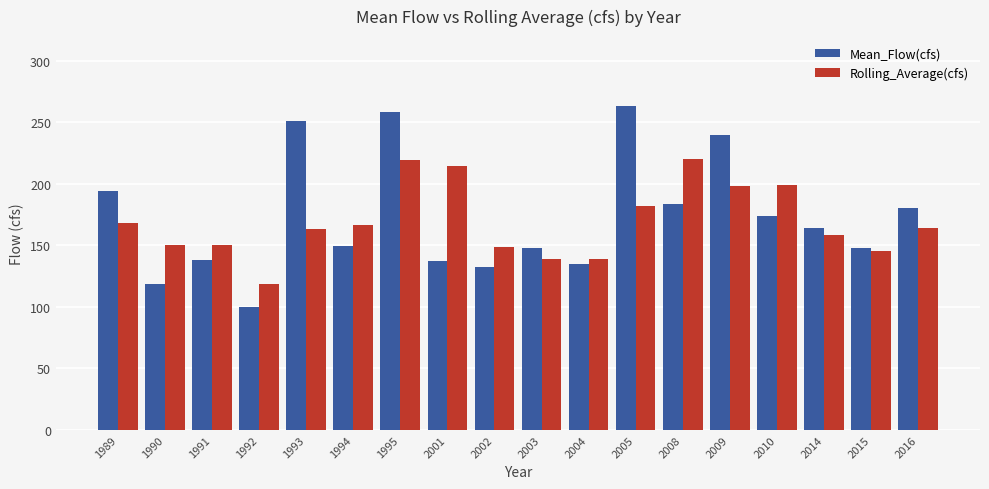

What is the difference between the second highest and minimum values in the Rolling_Average(cfs) series?

100.7